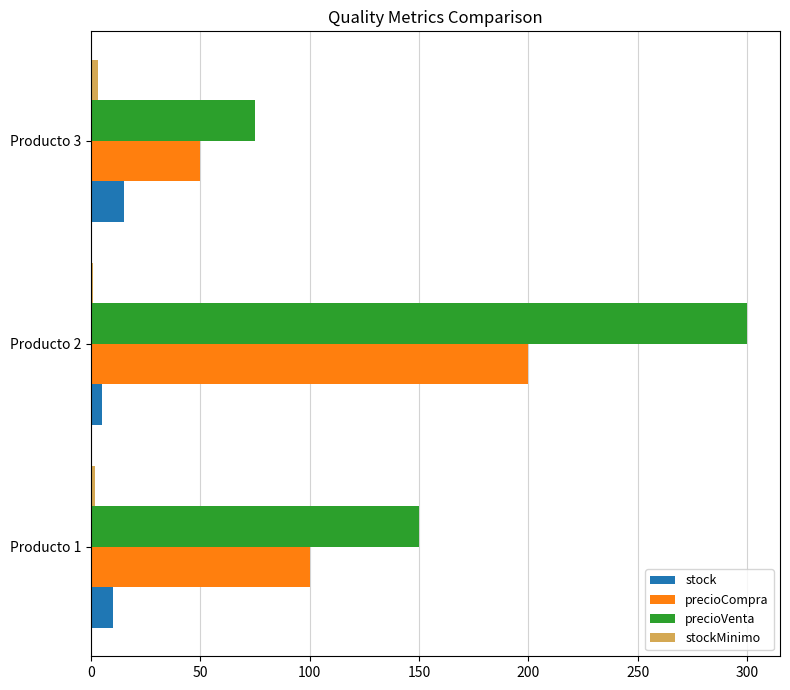

Which series has the widest spread of values?

precioVenta